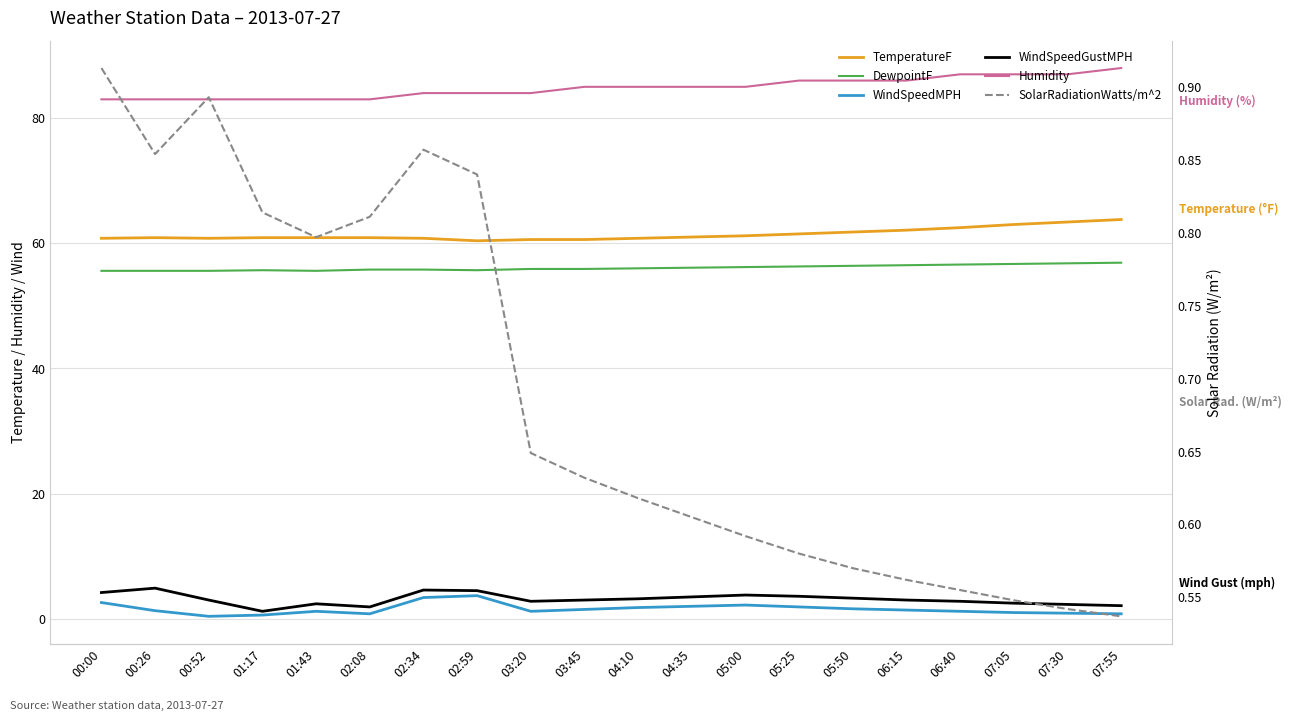

Is the value of DewpointF at 07:55 greater than the value of SolarRadiationWatts/m^2 at 02:34?

Yes